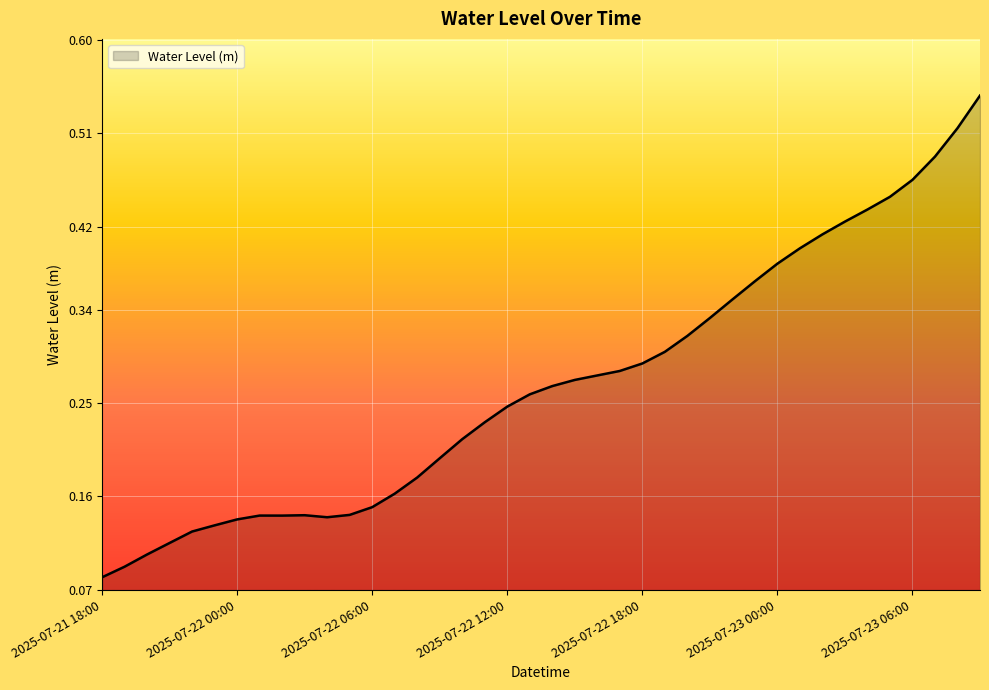

Does the chart display data point markers on the line(s)?

No